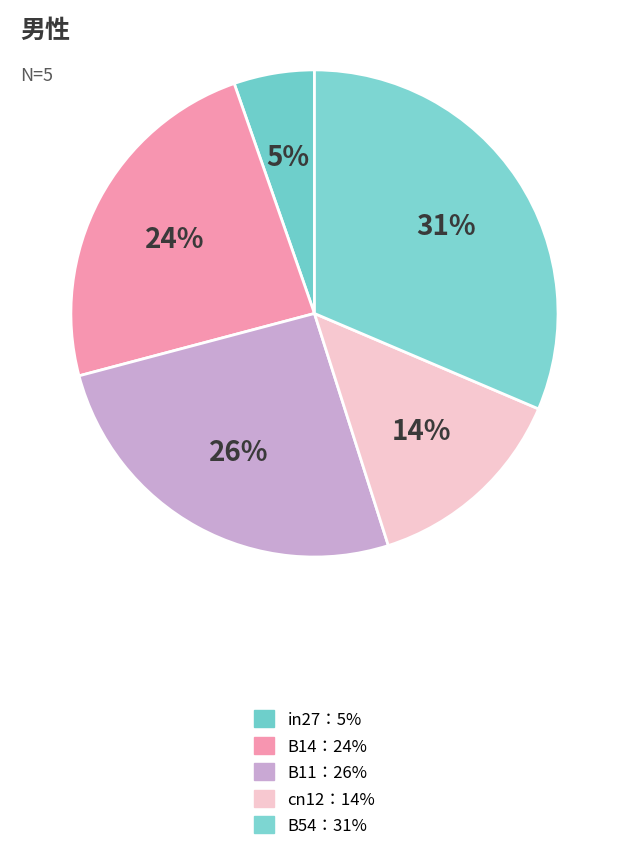

Count the number of slices in the pie.

5